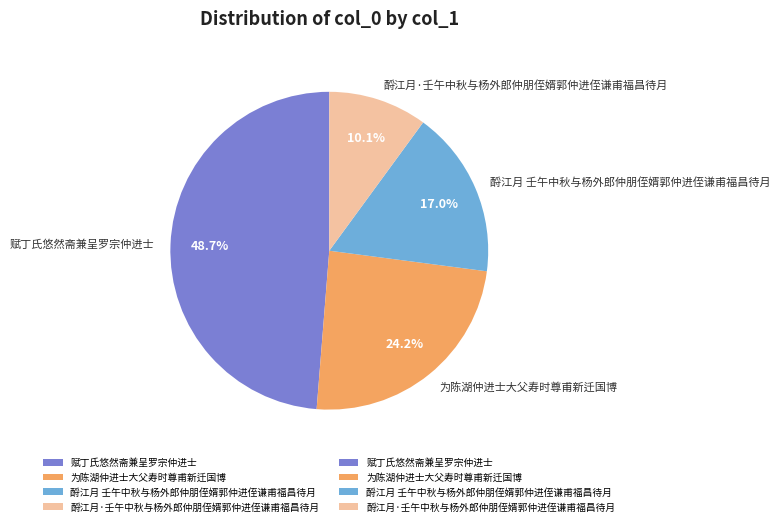

To the nearest percent, what is the difference between the 酹江月·壬午中秋与杨外郎仲朋侄婿郭仲进侄谦甫福昌待月 and 赋丁氏悠然斋兼呈罗宗仲进士 slice percentages?

39%